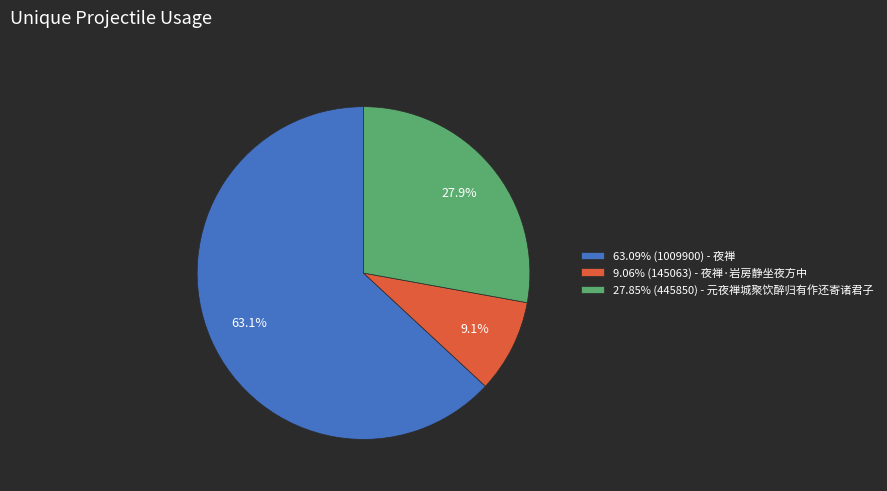

Does 27.85% (445850) - 元夜禅城聚饮醉归有作还寄诸君子 represent more than half of the total?

No